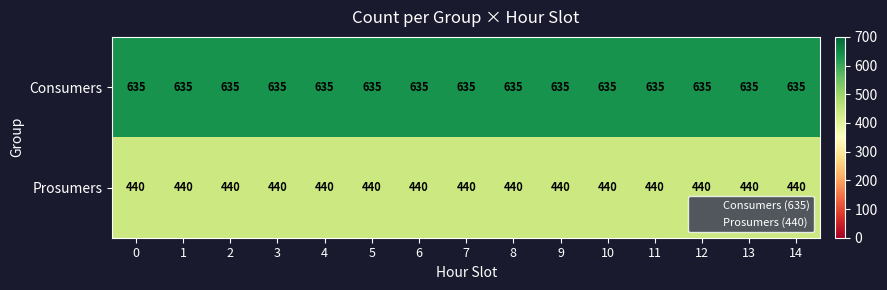

What is the sum of all Consumers values?

9525